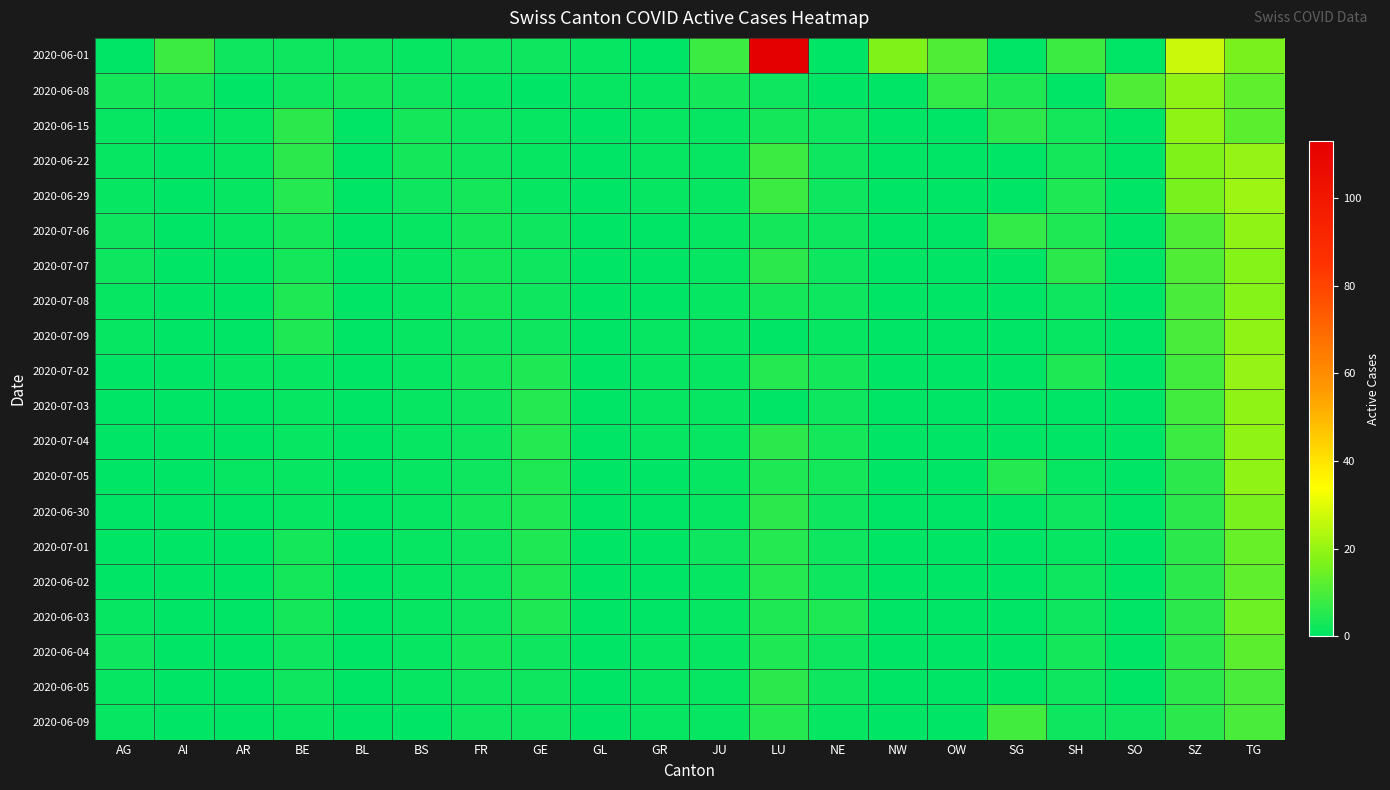

What is the spread (max minus min) of values at SH?

8